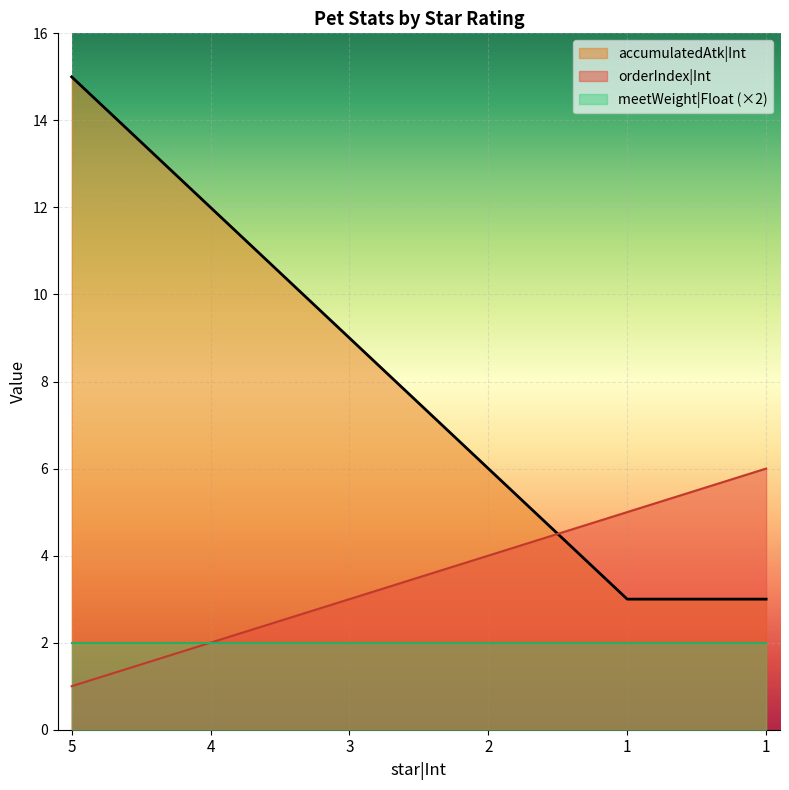

What is the difference between the highest and lowest values at 4?

10